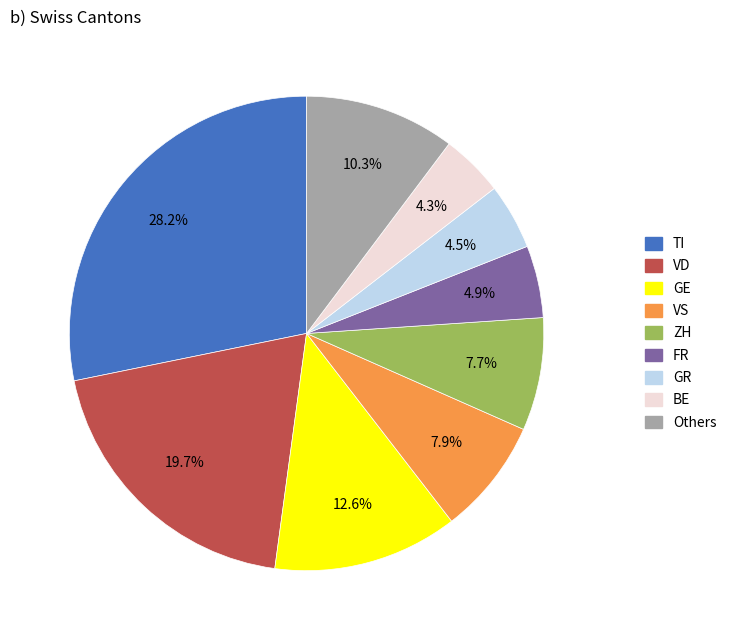

Is there a majority slice in this chart?

No